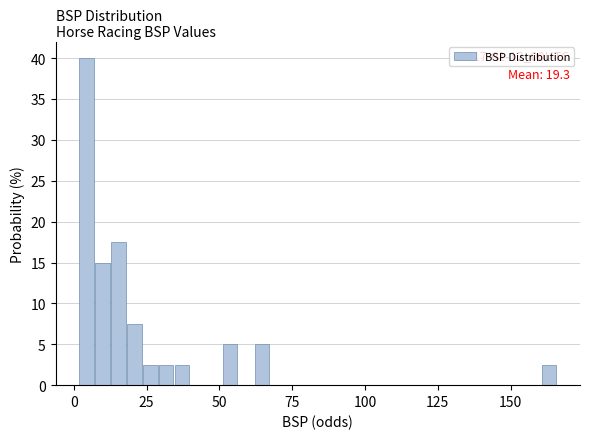

Read against the x-axis, roughly where is the centre of the tallest bar?

5